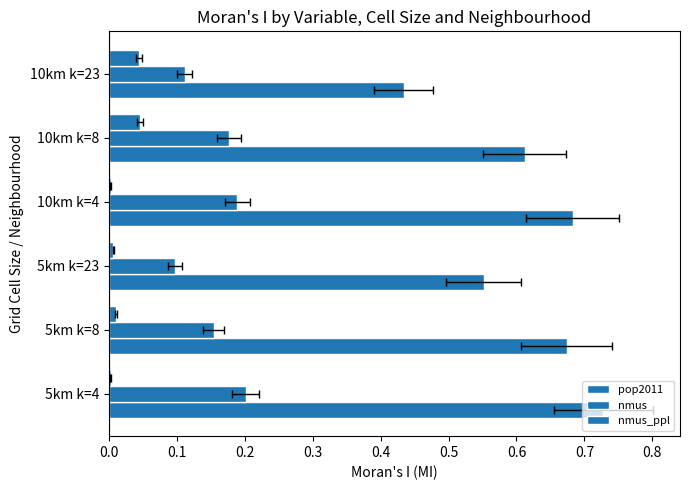

How many bars are there in each group?

3